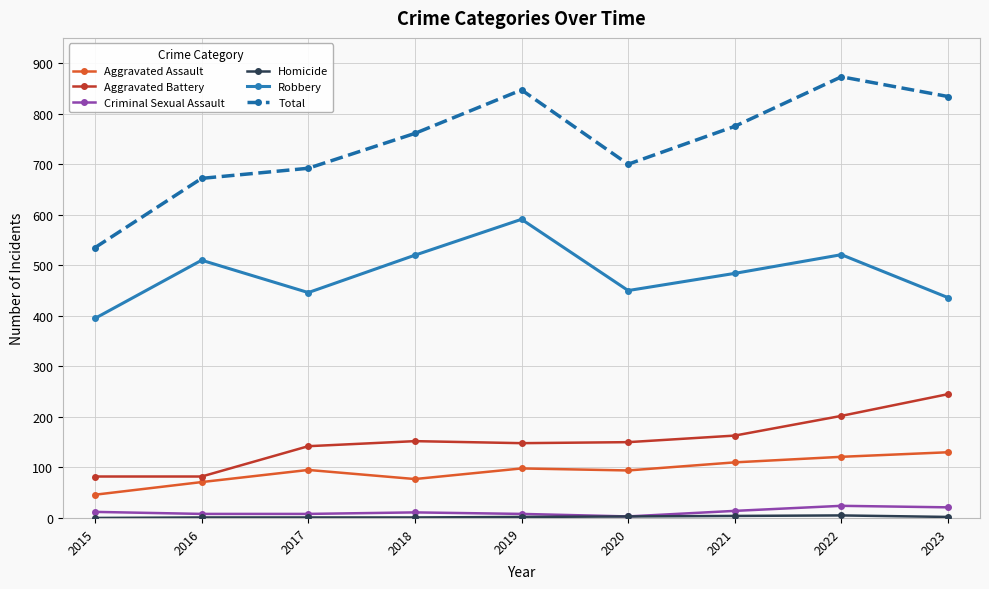

In Robbery, how many points are lower than both neighbors (excluding endpoints)?

2